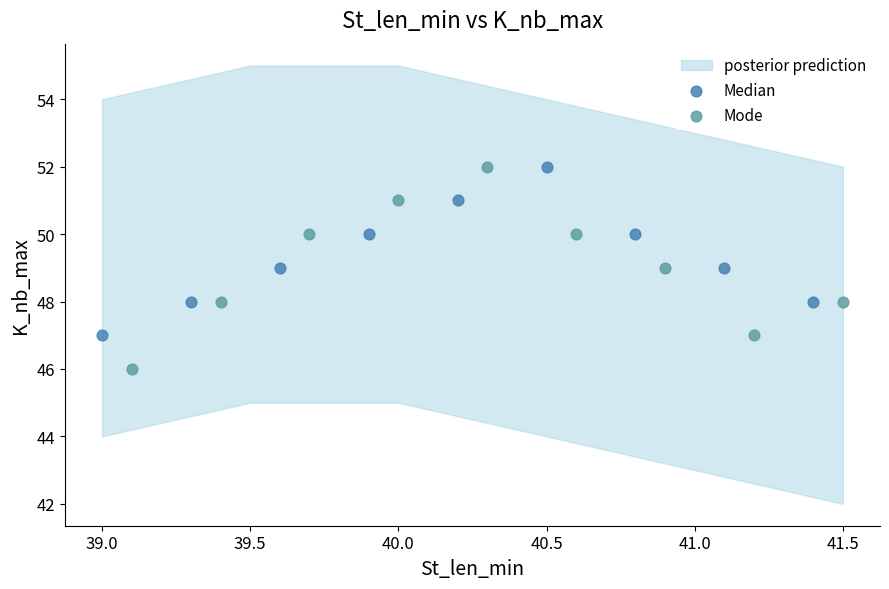

Which series has the widest spread of Y values?

Mode